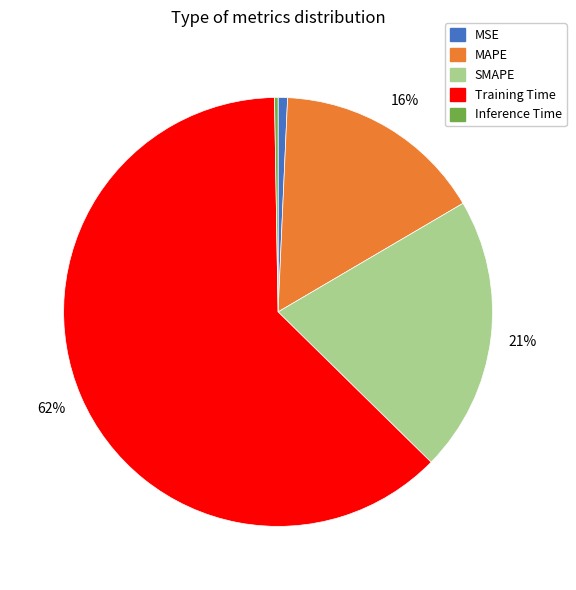

What percentage is the Training Time slice, to the nearest percent?

62%